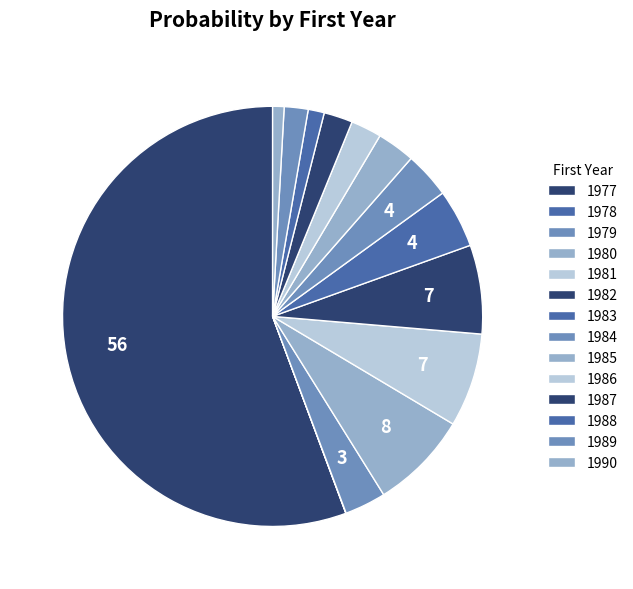

Count the number of slices in the pie.

14